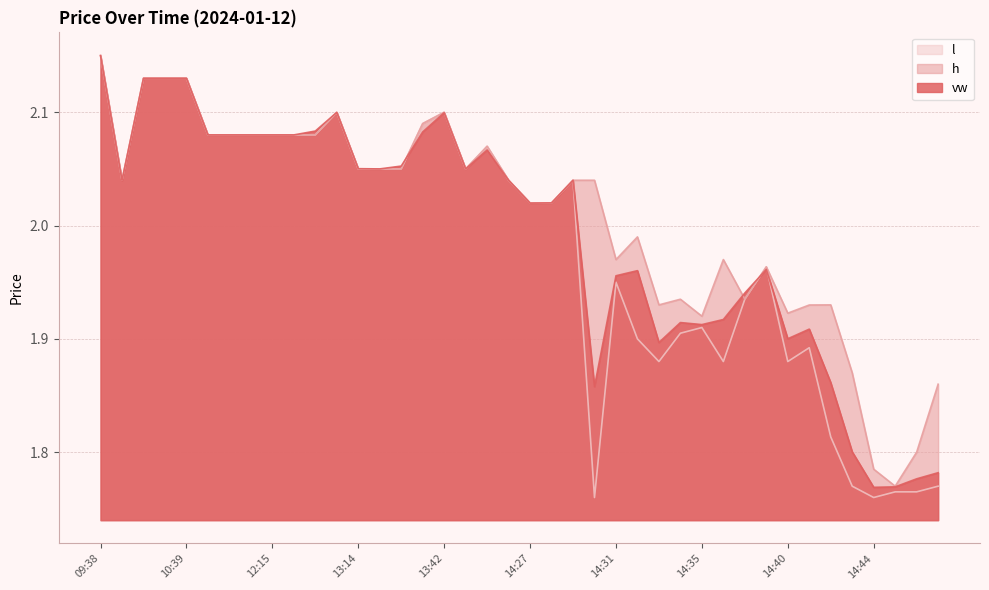

What is the sum of the l values at 14:46 and 12:15?

3.8